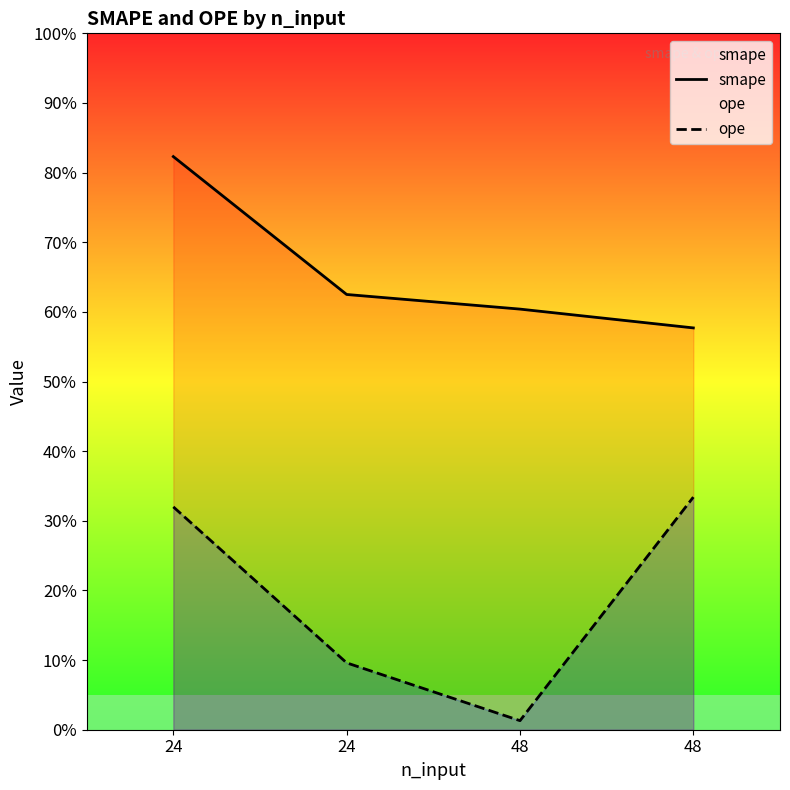

At 48, list the series in order from smallest to largest.

ope, smape